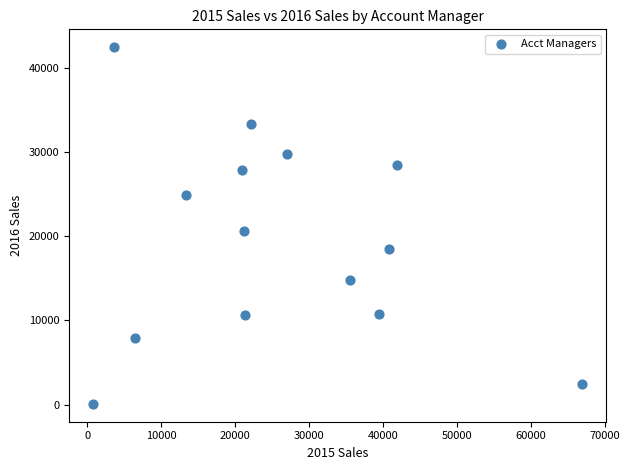

What is the range of X values (max minus min)?

66087.0